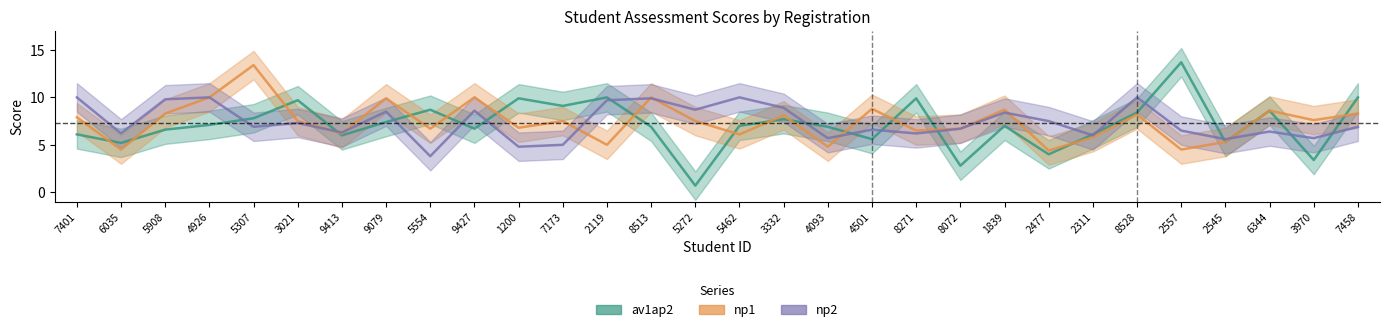

Is the value of np1 at 5272 greater than the value of av1ap2 at 2477?

Yes